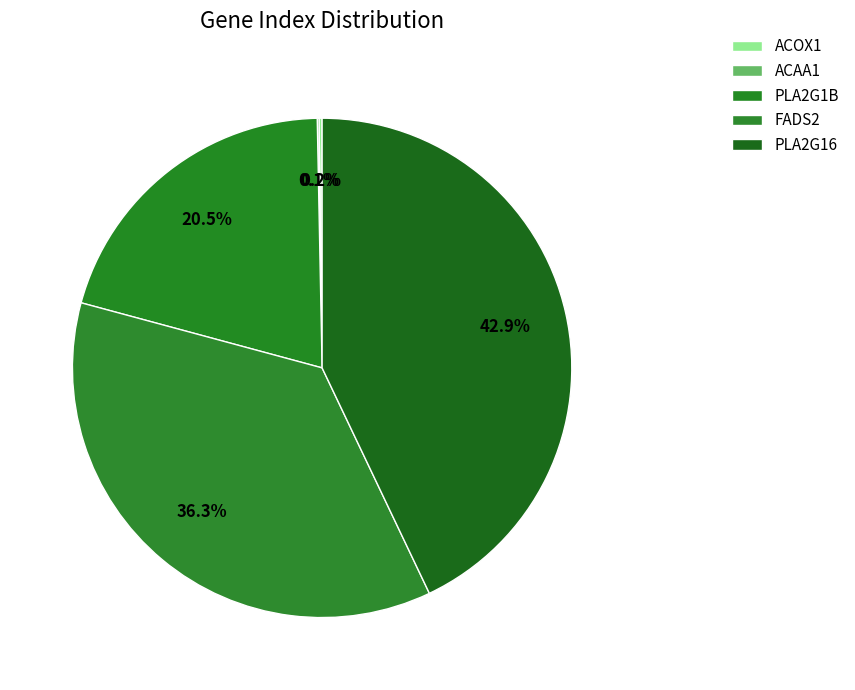

Which has a higher value, FADS2 or PLA2G16?

PLA2G16